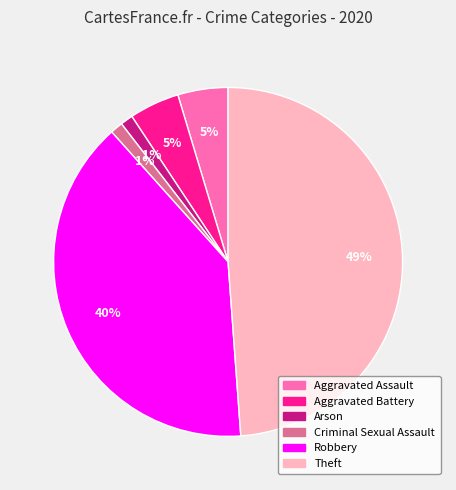

Is Aggravated Assault the majority of the pie?

No